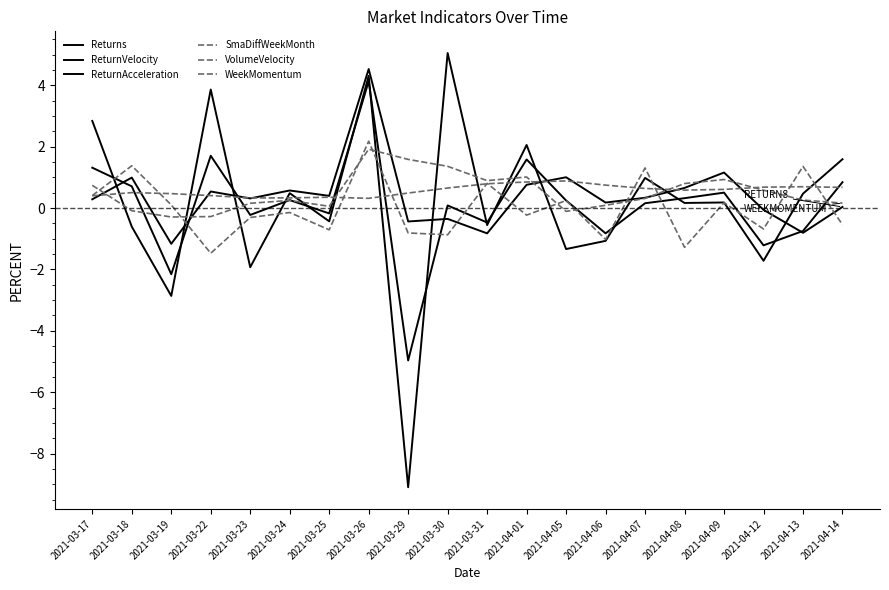

What is the label of the 13th point from the right?

2021-03-26